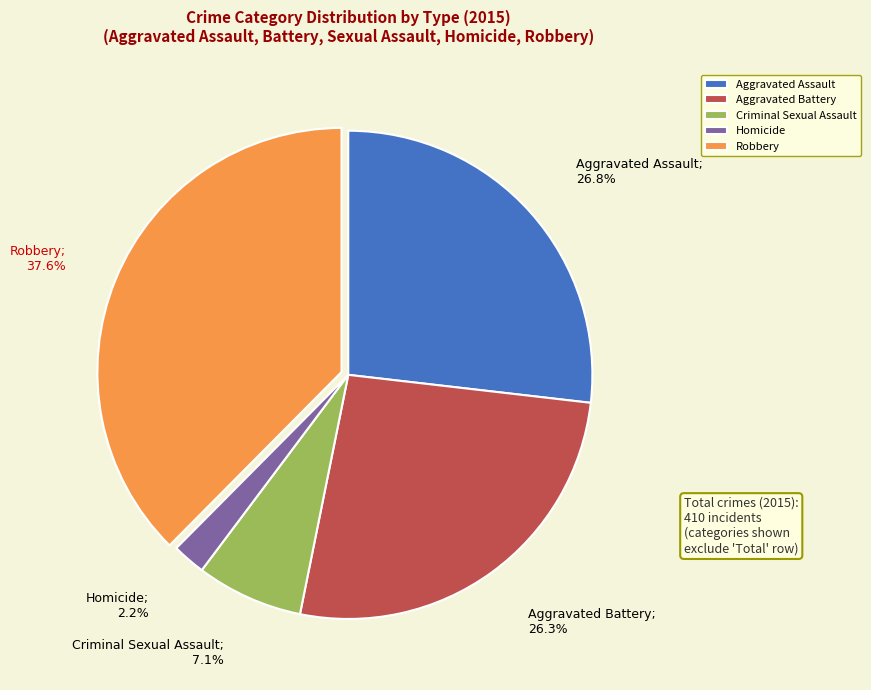

What percentage is the Aggravated Assault slice, to the nearest percent?

27%